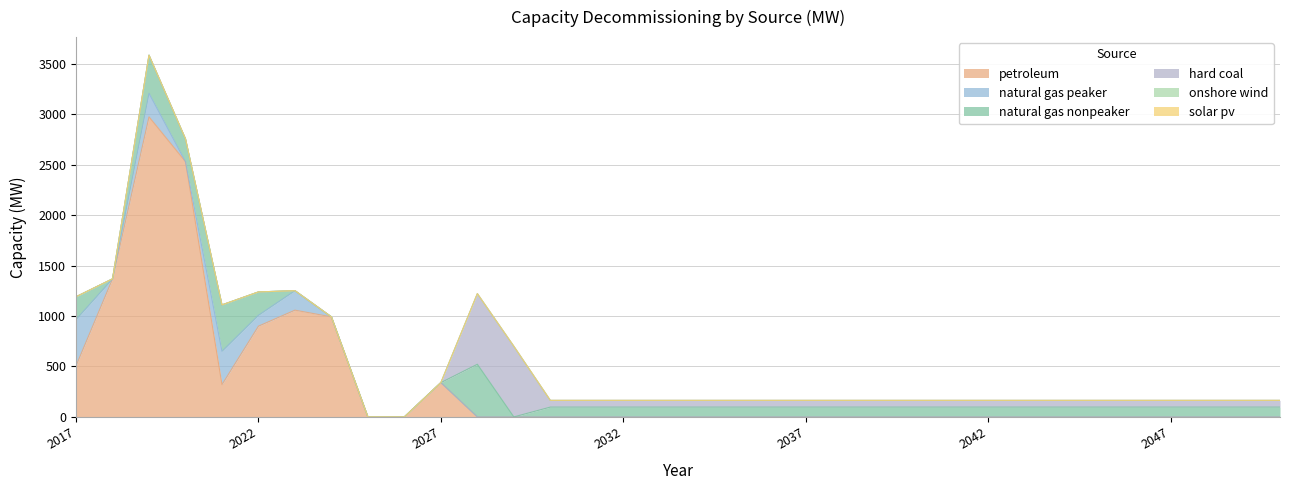

Is the value of onshore wind at 2018 greater than the value of solar pv at 2024?

No